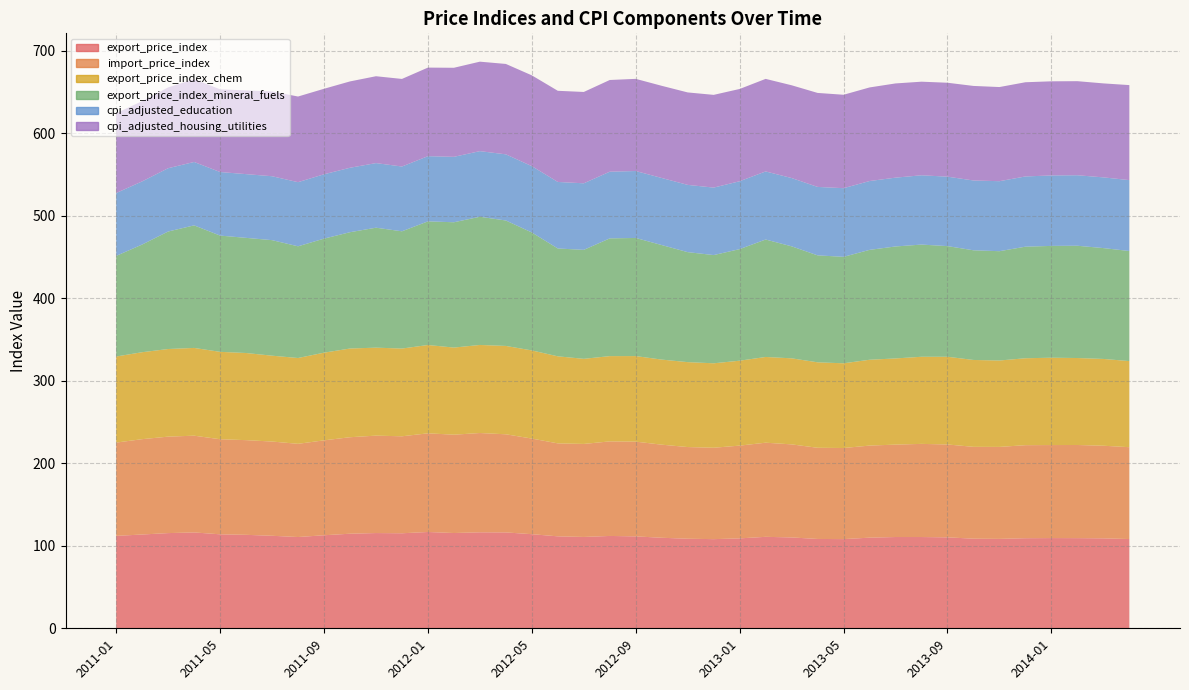

Reading left to right, transcribe all the data shown in this chart.

export_price_index: 112.0	113.6	115.3	116.1	113.9	113.2	112.1	110.6	112.7	114.6	115.4	115.1	116.7	115.4	116.3	116.2	114.0	111.4	110.7	111.9	111.4	109.7	108.5	108.0	108.9	110.8	110.1	108.2	108.1	109.8	110.6	110.6	110.2	108.6	108.3	109.1	109.3	109.2	109.0	108.1
import_price_index: 113.0	115.5	116.9	117.2	115.2	114.7	114.2	112.9	115.0	116.9	118.0	117.5	119.5	119.1	120.3	118.9	115.8	112.6	112.7	114.6	114.8	112.8	111.1	110.7	112.4	114.0	112.7	110.5	110.4	111.6	112.0	112.9	112.5	111.3	111.4	112.7	112.7	112.8	112.2	111.3
export_price_index_chem: 104.3	105.3	106.2	106.3	105.9	105.6	104.0	104.0	106.2	107.5	106.6	106.3	107.0	105.5	106.7	107.1	106.8	105.5	103.1	103.3	103.7	103.1	102.9	102.3	102.9	103.9	104.3	103.5	102.6	104.0	104.4	105.5	106.3	105.3	104.7	105.3	105.8	105.4	105.1	104.3
export_price_index_mineral_fuels: 121.9	130.5	142.4	148.5	140.9	139.5	140.0	135.4	138.2	140.9	145.3	142.1	149.8	151.8	155.3	152.0	142.9	130.7	132.0	142.7	143.1	138.8	133.3	131.1	135.2	142.3	135.7	129.6	129.0	133.1	135.7	135.9	134.1	132.9	132.4	135.2	135.5	136.0	134.3	133.4
cpi_adjusted_education: 76.1	76.5	76.7	76.8	77.0	77.2	77.4	77.7	78.0	78.1	78.3	78.5	79.0	79.3	79.5	80.1	80.4	80.6	80.6	80.8	81.1	81.3	81.5	81.7	82.2	82.5	82.7	82.9	83.2	83.4	83.4	83.9	84.1	84.6	84.8	85.1	85.4	85.4	85.7	85.9
cpi_adjusted_housing_utilities: 96.7	97.2	97.9	100.3	100.2	101.4	102.7	103.8	103.6	104.6	105.2	106.1	107.3	107.9	108.4	109.5	110.0	110.4	110.7	111.1	111.7	111.7	112.0	112.3	111.8	112.1	112.4	113.9	113.2	113.4	114.2	113.4	113.8	114.6	114.1	114.1	114.0	114.0	113.9	115.1